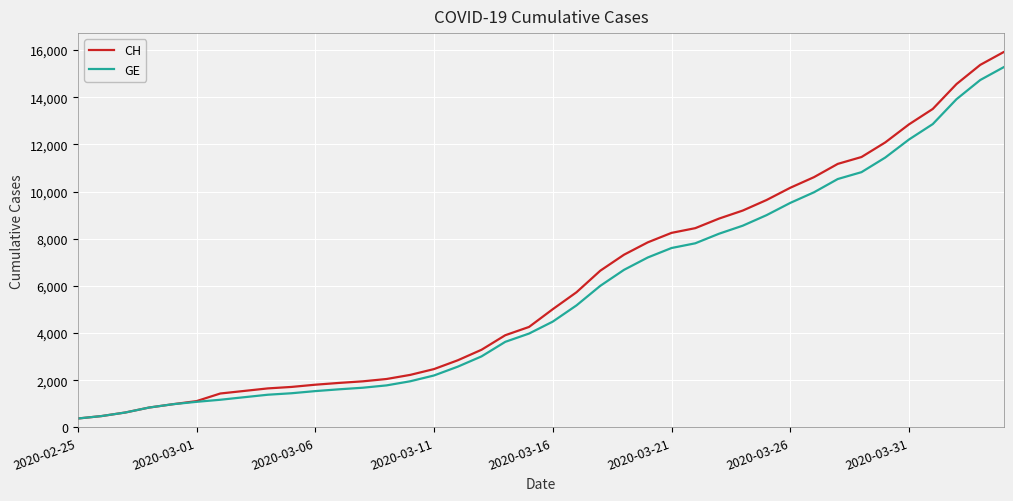

What is the maximum value for CH?

15926